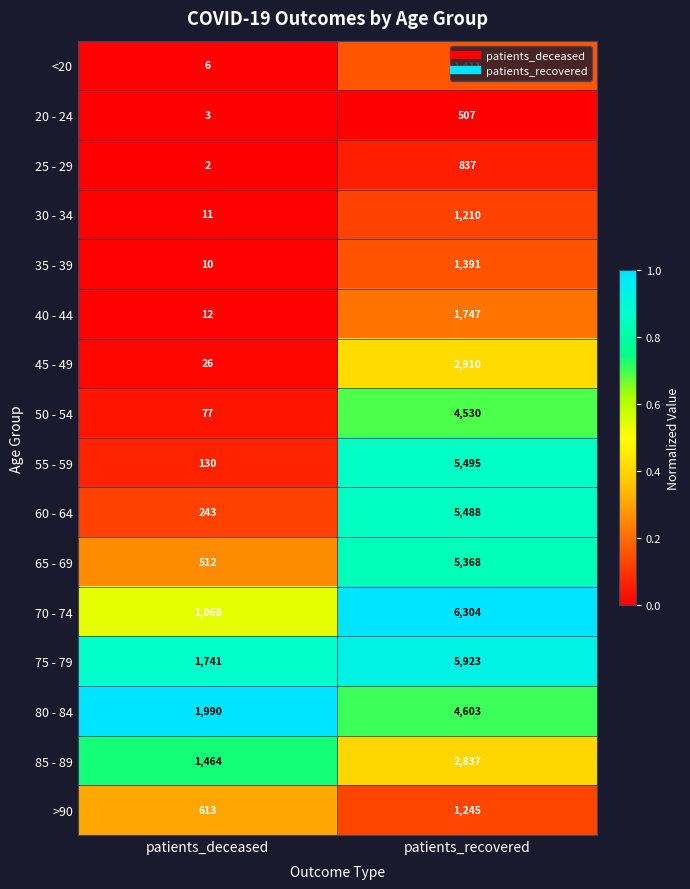

What is the approximate value of >90 at patients_deceased, to the nearest 10?

610